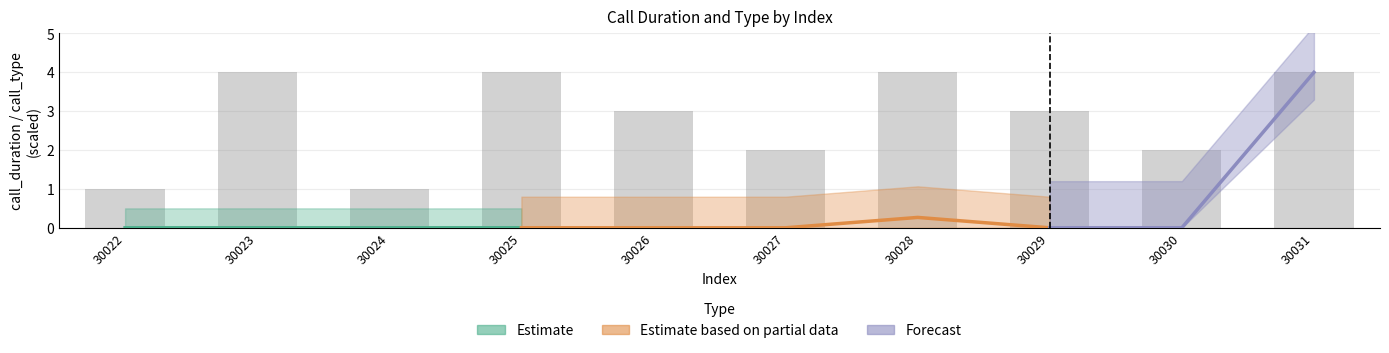

What is the value of the 4th bar from the left?

4